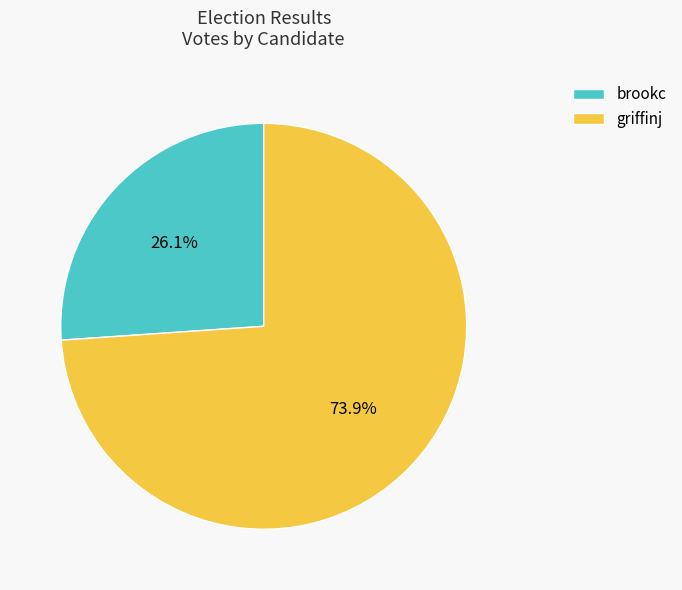

Between griffinj and brookc, which is larger?

griffinj